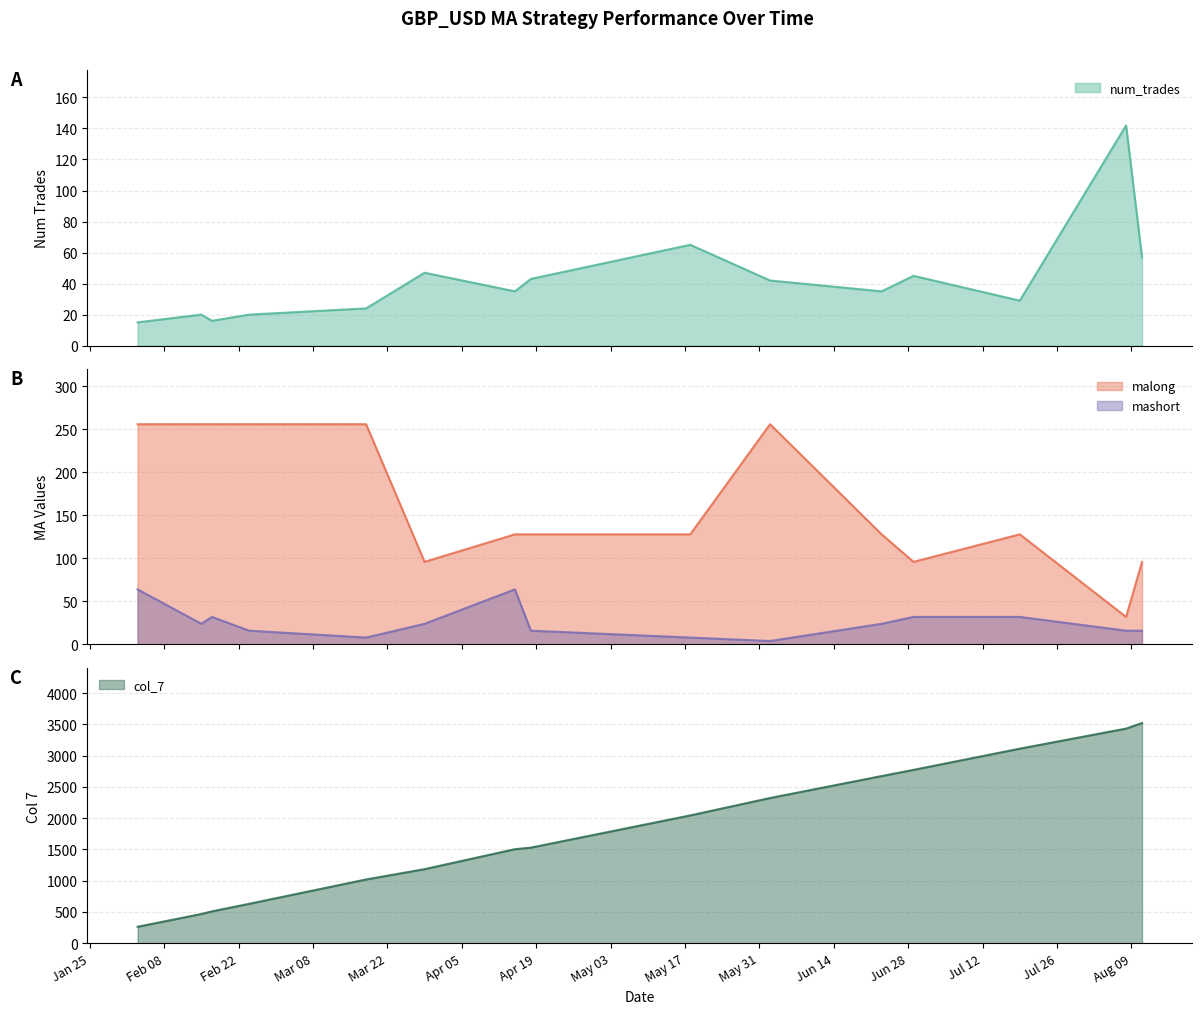

The malong series shows 127 at 2022-06-02. True or false?

False